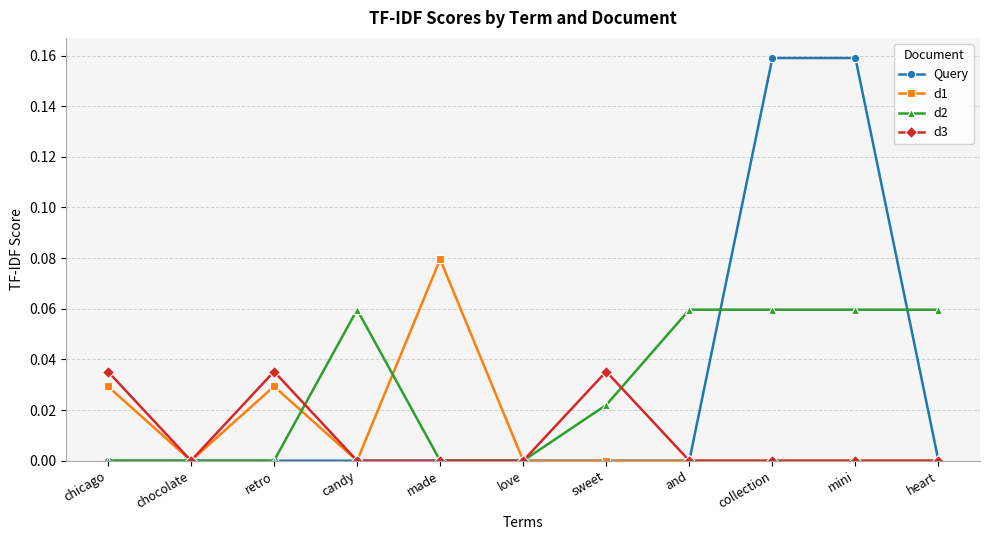

True or false: d3 has a value of 0.0 at mini.

True